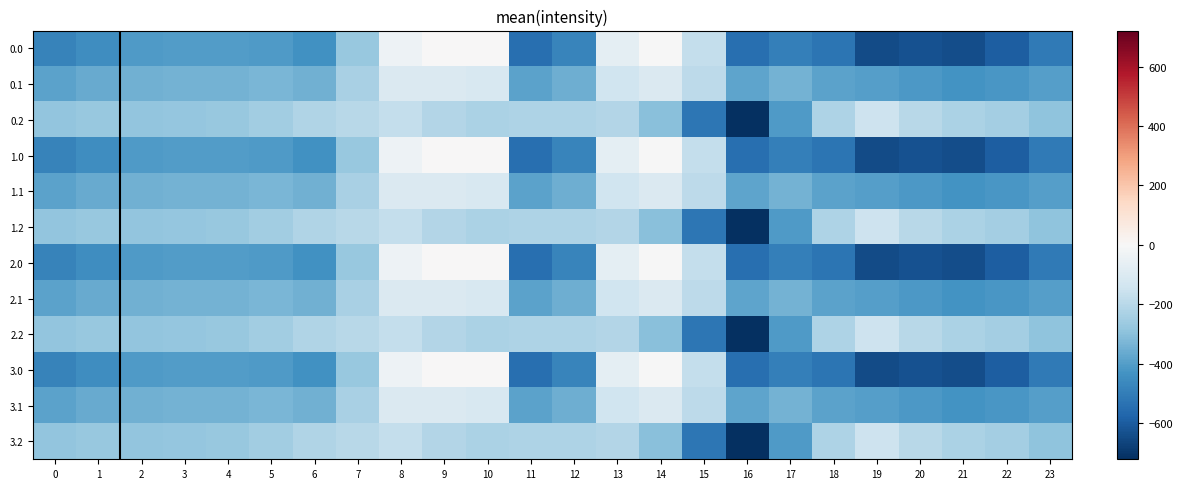

What is the difference between the highest and lowest values at 20?

430.7